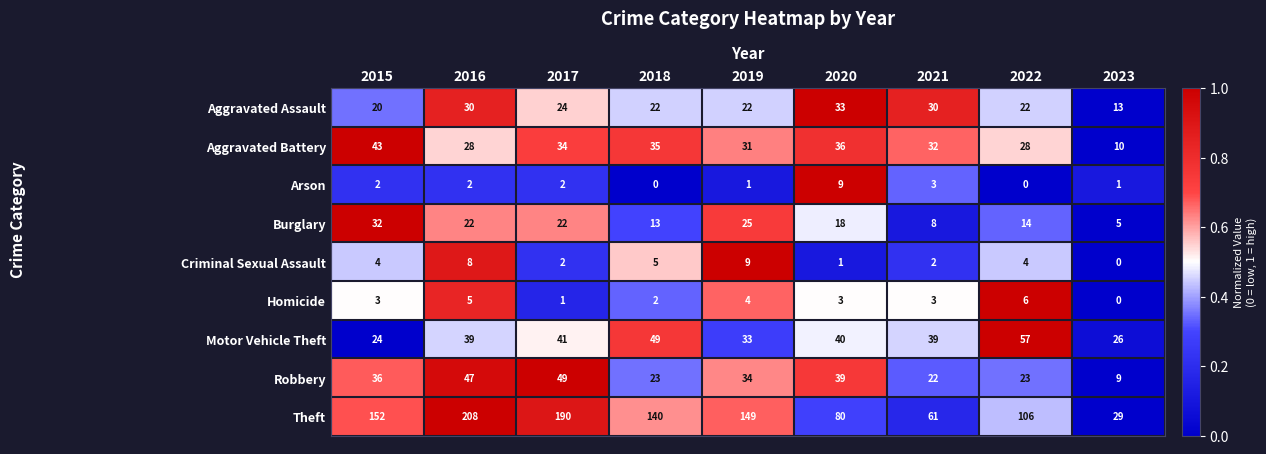

Which series has the largest range (max minus min)?

Theft